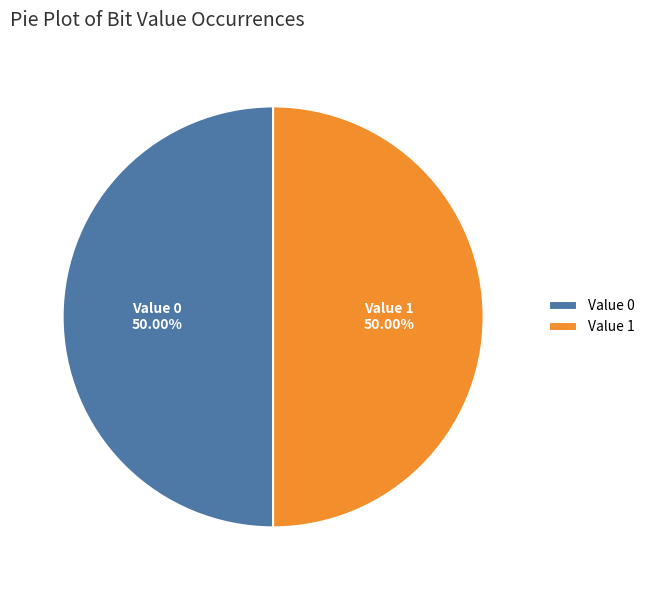

Approximately how many times larger is the value at Value 0 compared to Value 1?

1.0